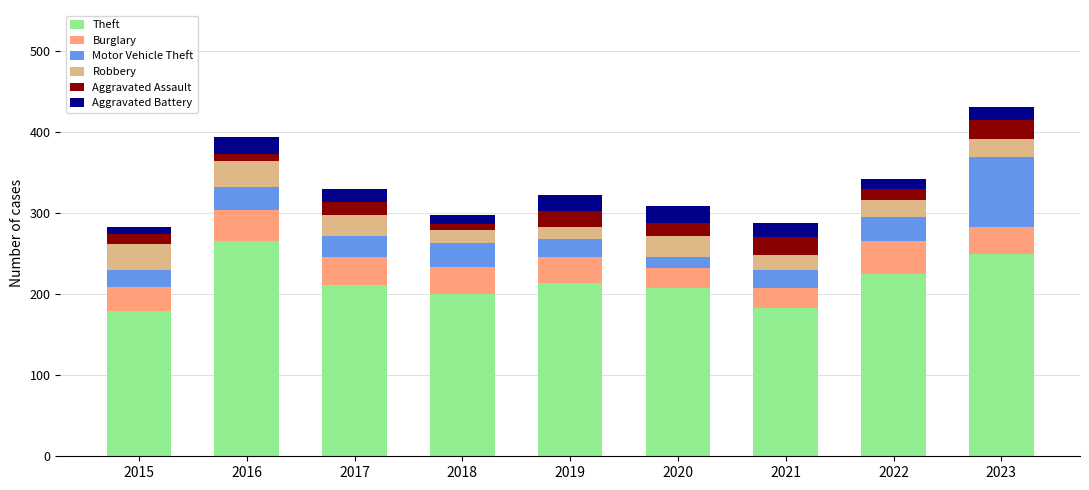

Count the number of data series in this chart.

6